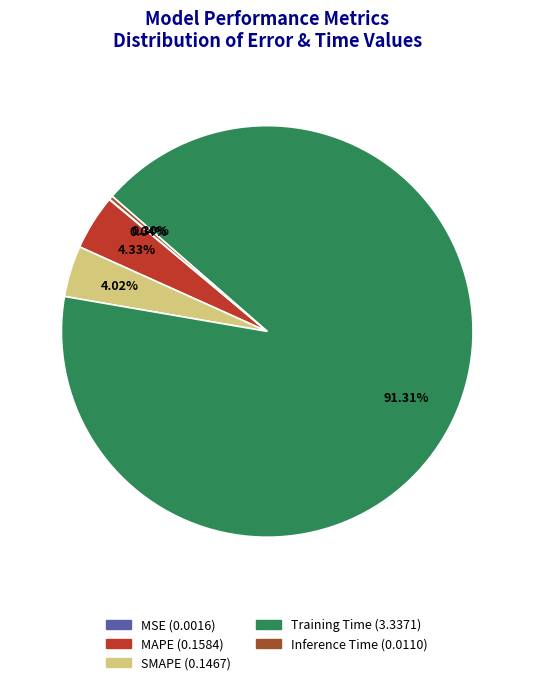

To the nearest percent, what is the average slice percentage?

20%